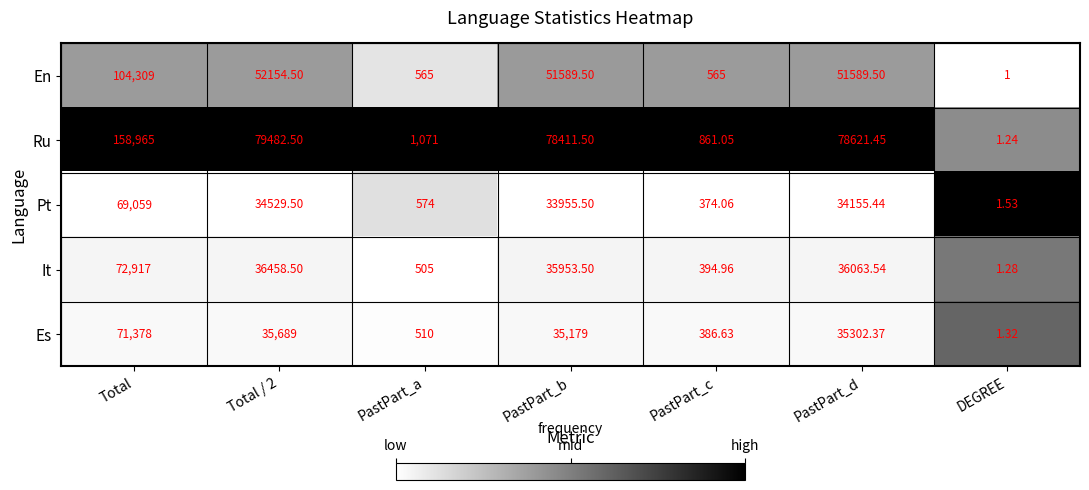

Is the value of Es at Total / 2 greater than the value of Ru at Total?

No